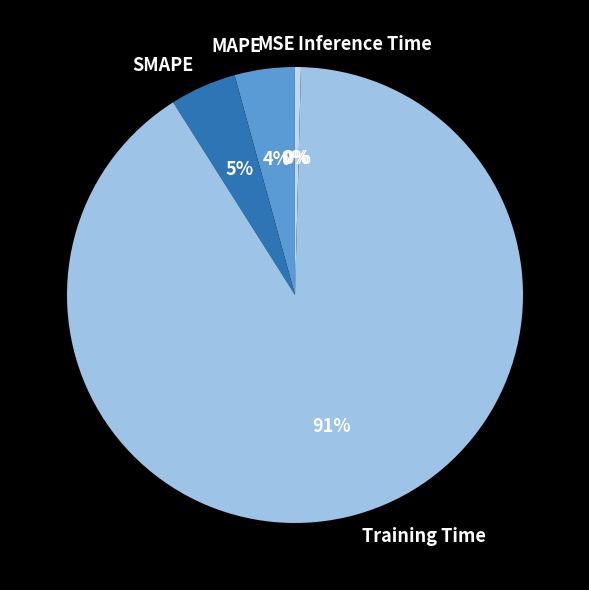

Between Training Time and SMAPE, which is larger?

Training Time